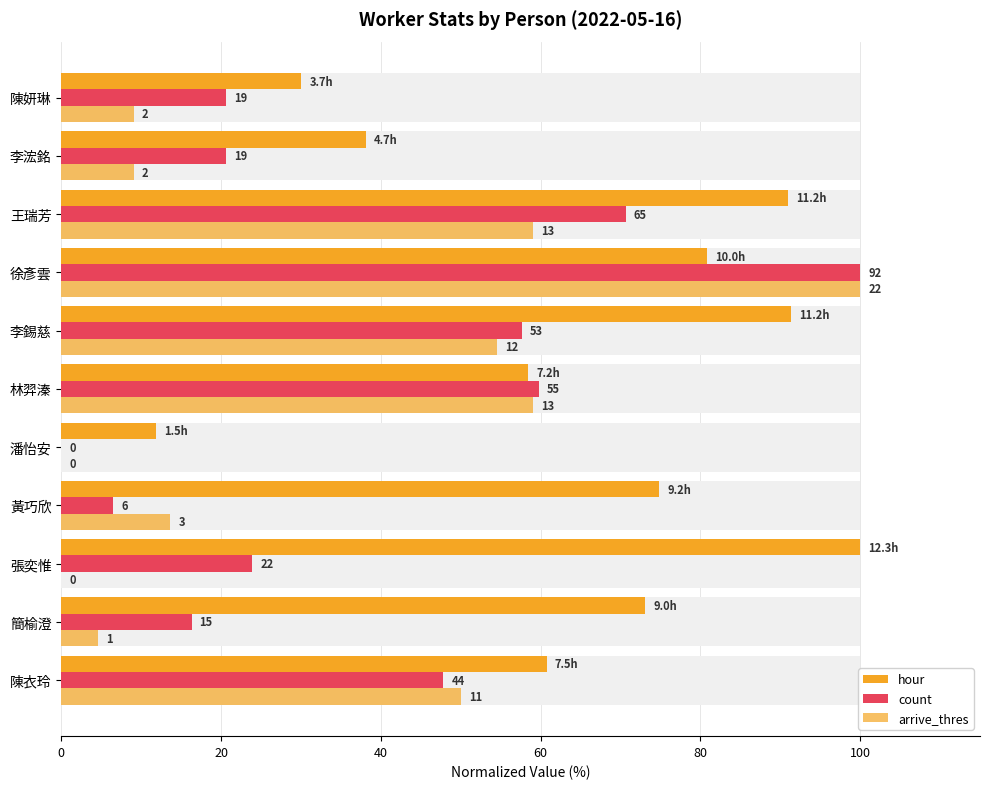

Reading left to right, transcribe all the data shown in this chart.

hour: 60.8	73.1	100.0	74.8	11.9	58.5	91.3	80.8	90.9	38.2	30.0
count: 47.8	16.3	23.9	6.5	0.0	59.8	57.6	100.0	70.7	20.7	20.7
arrive_thres: 50.0	4.5	0.0	13.6	0.0	59.1	54.5	100.0	59.1	9.1	9.1